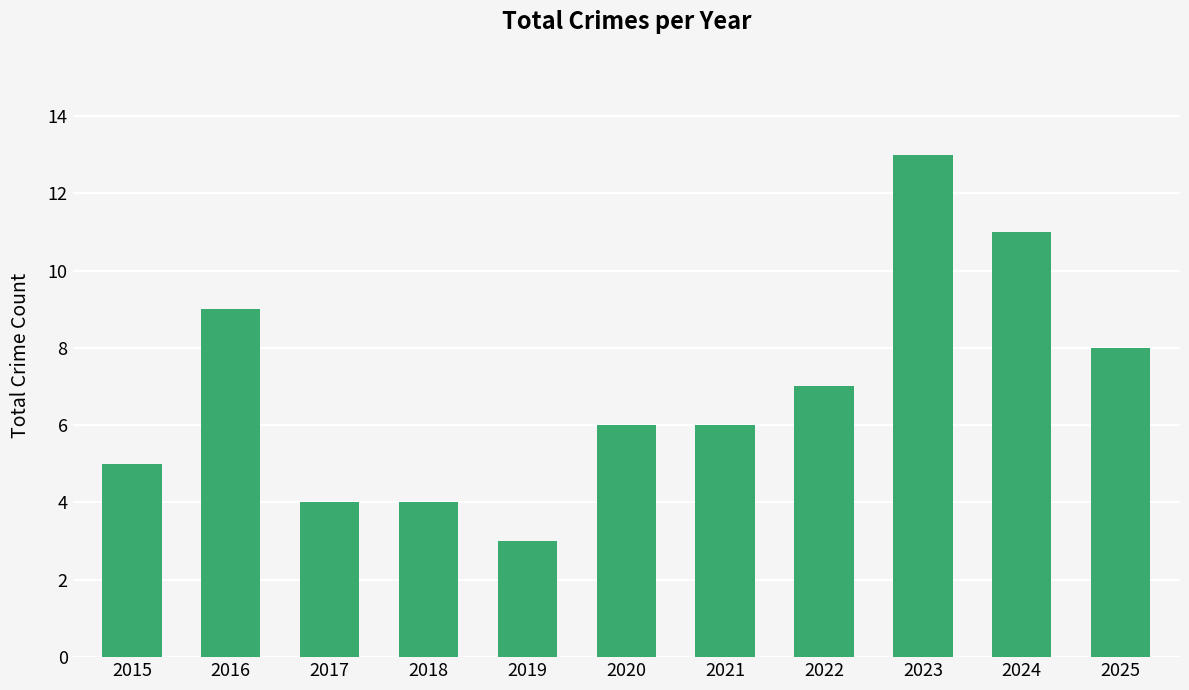

The value at 2023 is 4. True or false?

False